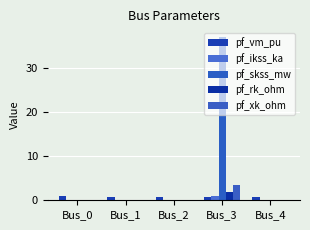

What are all the series names shown in the legend?

pf_vm_pu, pf_ikss_ka, pf_skss_mw, pf_rk_ohm, pf_xk_ohm